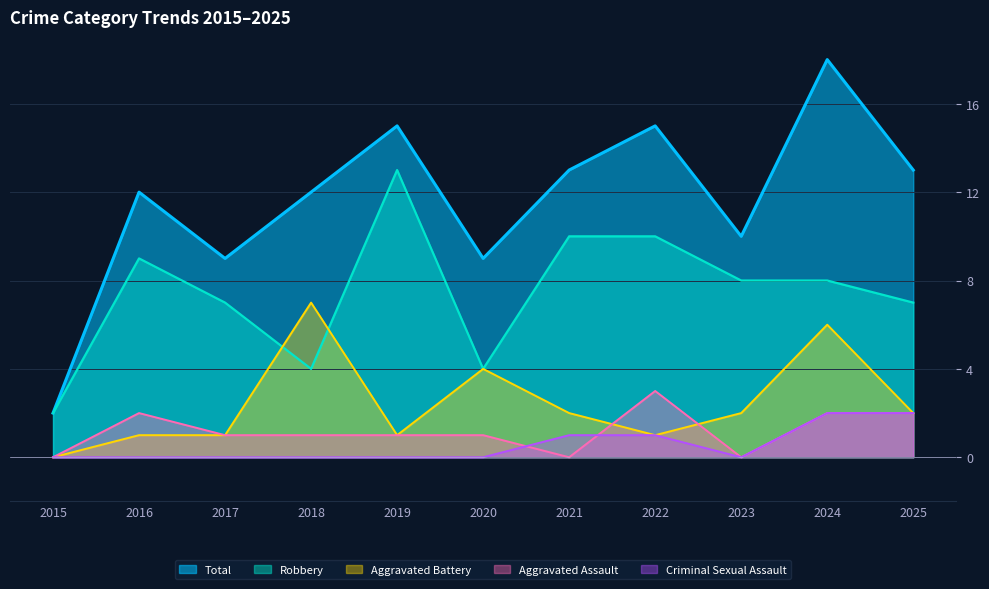

What are all the series names shown in the legend?

Total, Robbery, Aggravated Battery, Aggravated Assault, Criminal Sexual Assault